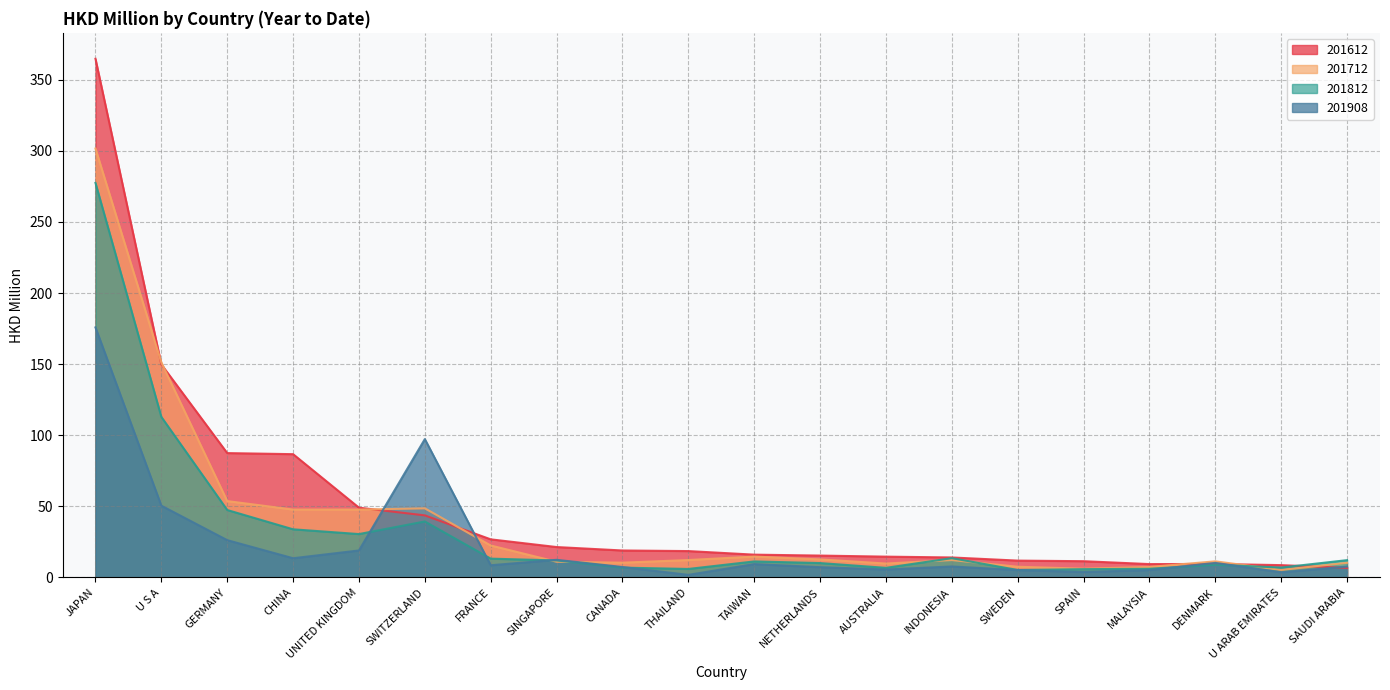

Rank the categories by 201908 value from highest to lowest.

JAPAN, SWITZERLAND, U S A, GERMANY, UNITED KINGDOM, CHINA, SINGAPORE, DENMARK, TAIWAN, FRANCE, INDONESIA, SAUDI ARABIA, CANADA, NETHERLANDS, AUSTRALIA, SWEDEN, MALAYSIA, SPAIN, U ARAB EMIRATES, THAILAND